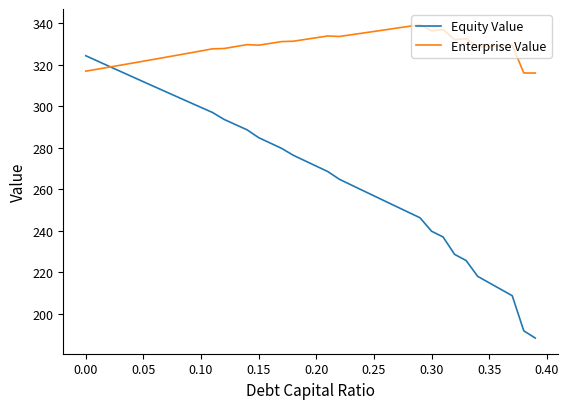

List the series in order of their peak value, highest first.

Enterprise Value, Equity Value